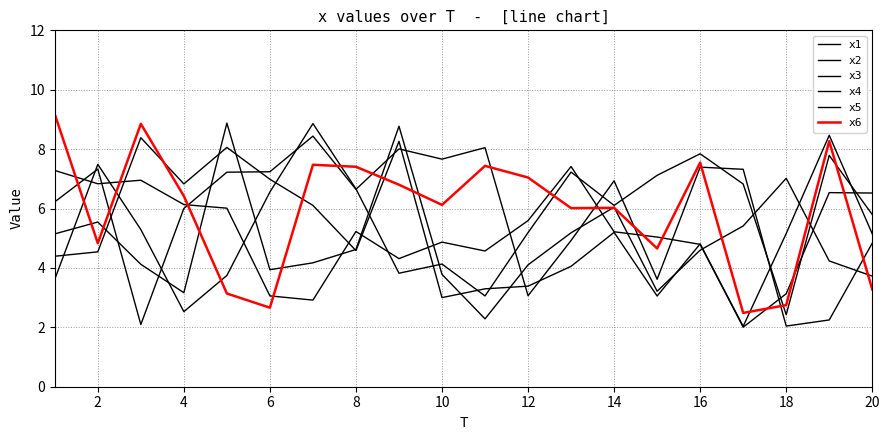

After their last crossing, which series has the higher values: x5 or x4?

x4